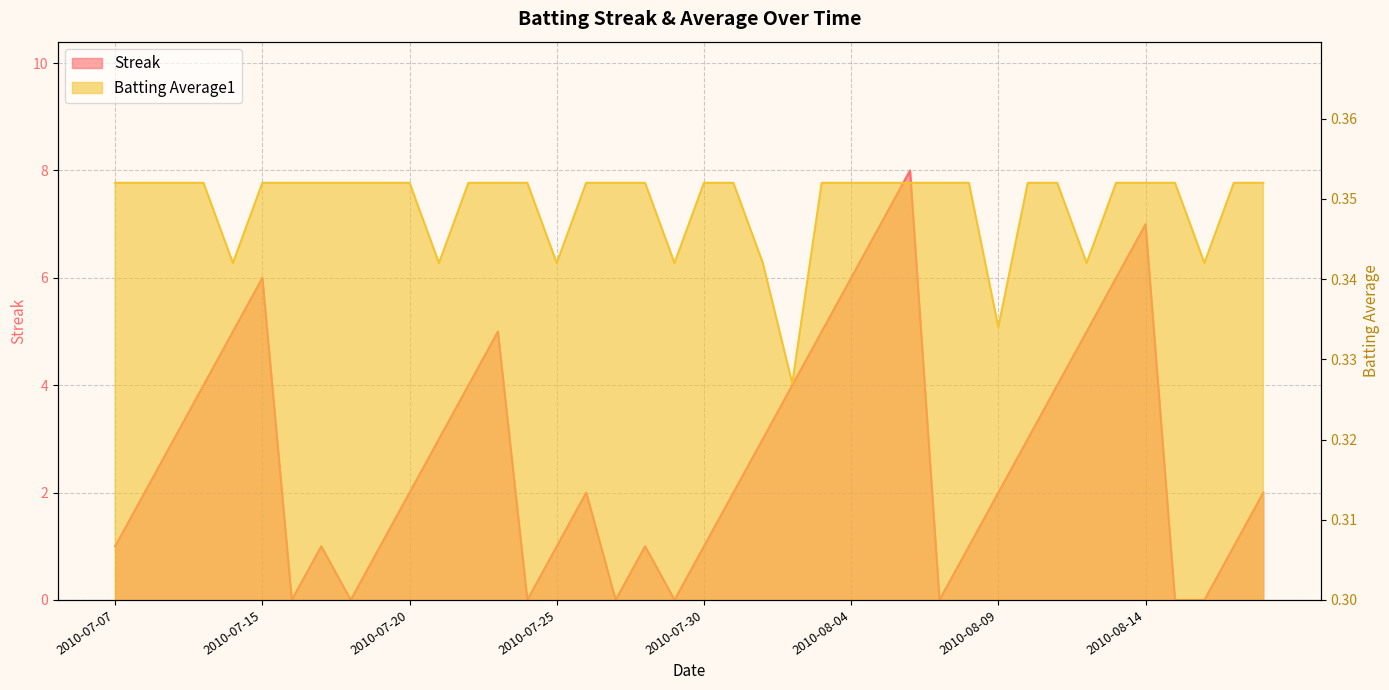

True or false: Batting Average1 has more than 2 interior local peaks.

False